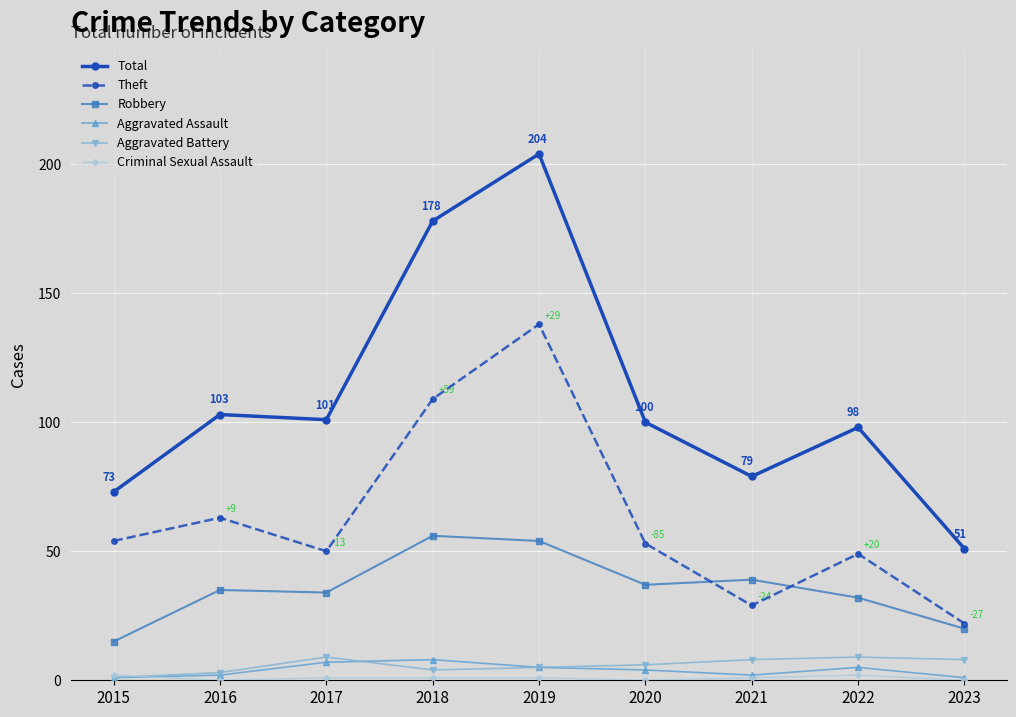

At which category does the chart reach its peak across all series?

2019